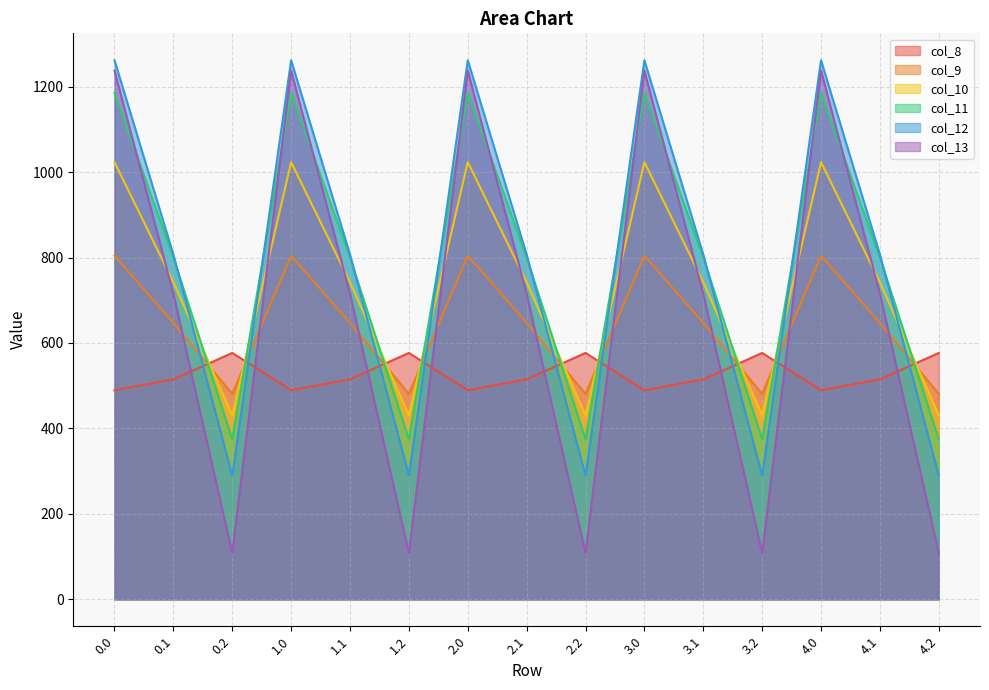

Reading left to right, what are all the values shown in this chart?

col_8: 0.0=489.3	0.1=514.8	0.2=576.6	1.0=489.3	1.1=514.8	1.2=576.6	2.0=489.3	2.1=514.8	2.2=576.6	3.0=489.3	3.1=514.8	3.2=576.6	4.0=489.3	4.1=514.8	4.2=576.6
col_9: 0.0=804.0	0.1=646.9	0.2=480.7	1.0=804.0	1.1=646.9	1.2=480.7	2.0=804.0	2.1=646.9	2.2=480.7	3.0=804.0	3.1=646.9	3.2=480.7	4.0=804.0	4.1=646.9	4.2=480.7
col_10: 0.0=1023.2	0.1=742.1	0.2=430.5	1.0=1023.2	1.1=742.1	1.2=430.5	2.0=1023.2	2.1=742.1	2.2=430.5	3.0=1023.2	3.1=742.1	3.2=430.5	4.0=1023.2	4.1=742.1	4.2=430.5
col_11: 0.0=1185.2	0.1=800.2	0.2=374.4	1.0=1185.2	1.1=800.2	1.2=374.4	2.0=1185.2	2.1=800.2	2.2=374.4	3.0=1185.2	3.1=800.2	3.2=374.4	4.0=1185.2	4.1=800.2	4.2=374.4
col_12: 0.0=1261.6	0.1=806.9	0.2=289.5	1.0=1261.6	1.1=806.9	1.2=289.5	2.0=1261.6	2.1=806.9	2.2=289.5	3.0=1261.6	3.1=806.9	3.2=289.5	4.0=1261.6	4.1=806.9	4.2=289.5
col_13: 0.0=1237.4	0.1=715.3	0.2=107.8	1.0=1237.4	1.1=715.3	1.2=107.8	2.0=1237.4	2.1=715.3	2.2=107.8	3.0=1237.4	3.1=715.3	3.2=107.8	4.0=1237.4	4.1=715.3	4.2=107.8